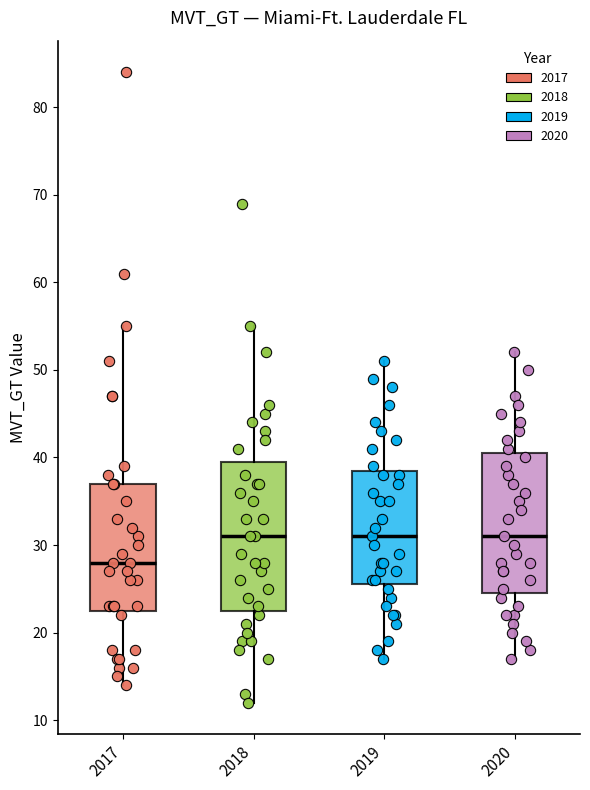

Reading left to right, transcribe this box plot: for each box, give where its median line is, the range the box spans, and where its two whiskers end, as read against the y-axis. The values are not printed on the chart, so give them approximately, as read against the axis.

2017: median 28, box 23 to 37, whiskers 14 to 55
2018: median 31, box 23 to 40, whiskers 12 to 55
2019: median 31, box 26 to 39, whiskers 17 to 51
2020: median 31, box 25 to 41, whiskers 17 to 52